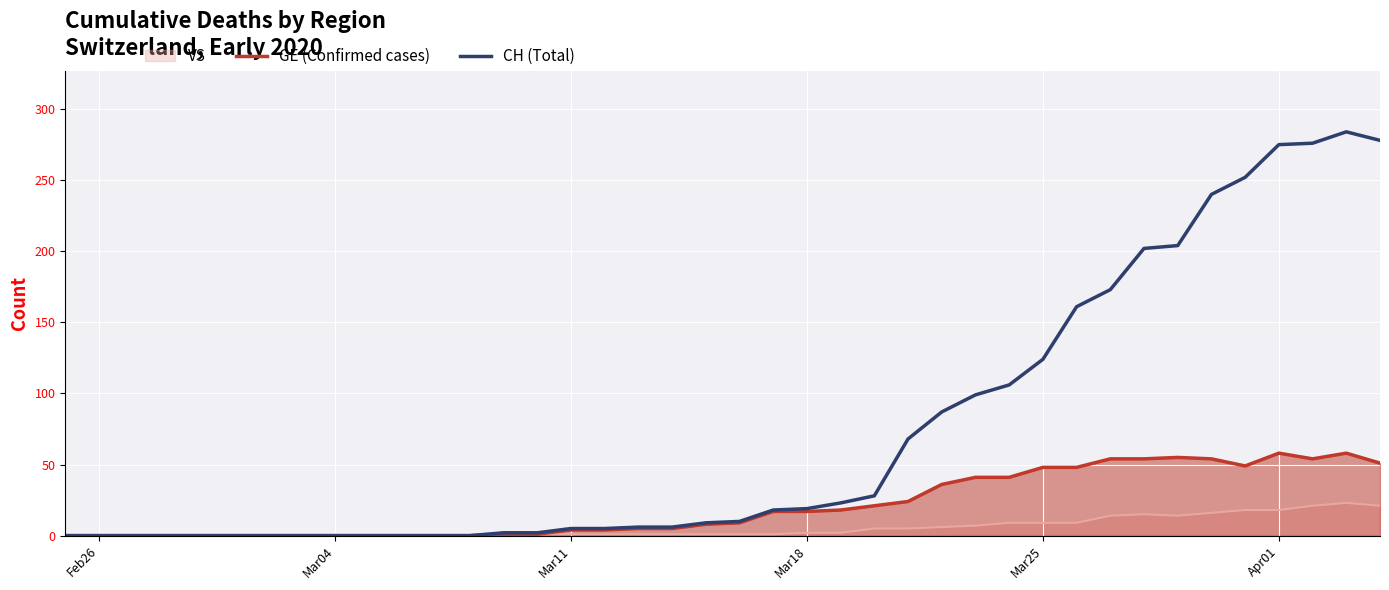

List the series in order of their peak value, highest first.

CH (Total), GE (Confirmed cases), VS